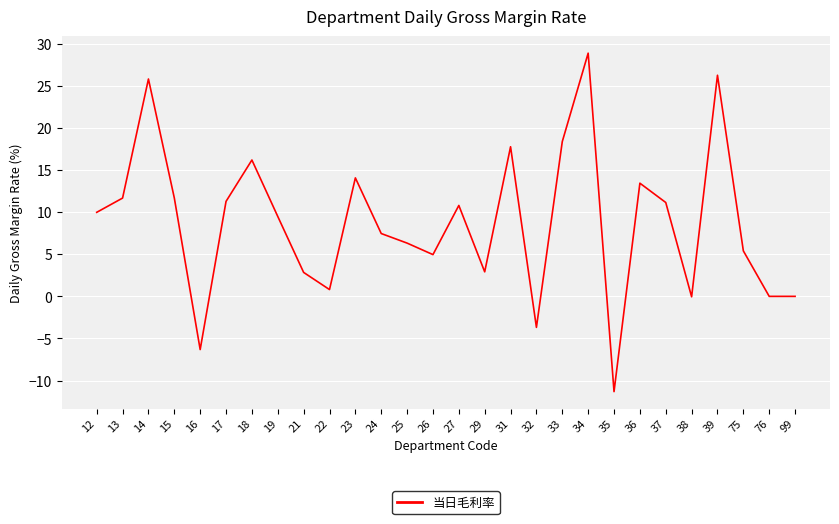

What is the approximate value at 29?

2.9